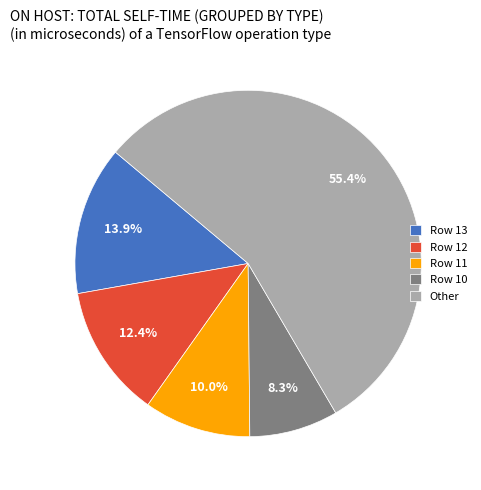

To the nearest percent, what is the average slice percentage?

20%